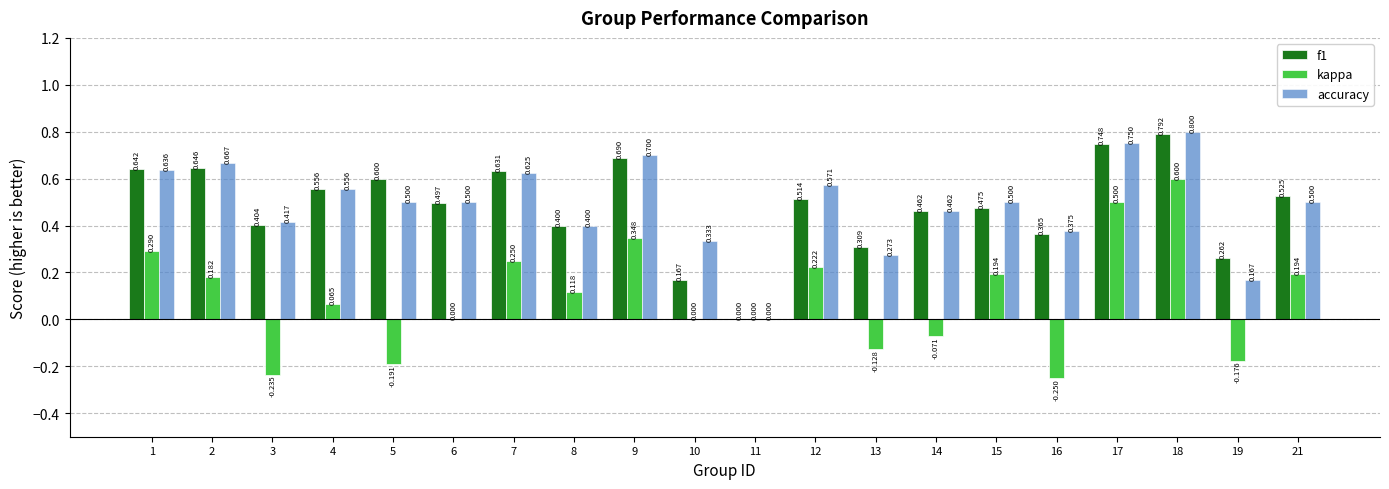

Is the value of kappa at 6 greater than the value of f1 at 16?

No